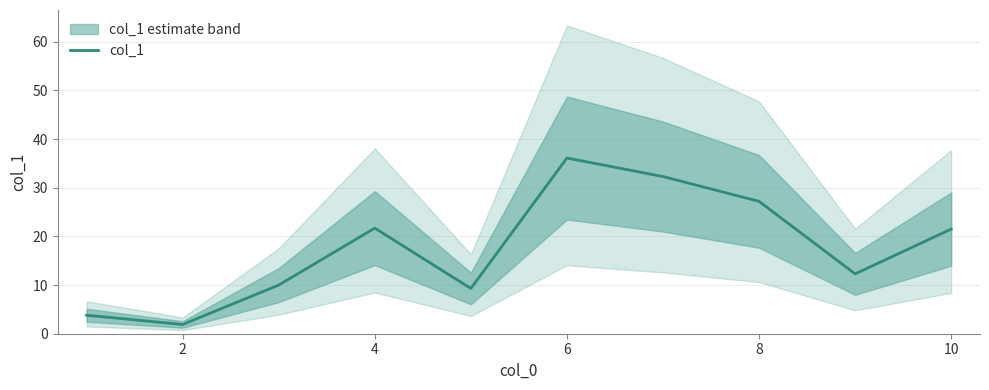

How many lines are shown in the chart?

1